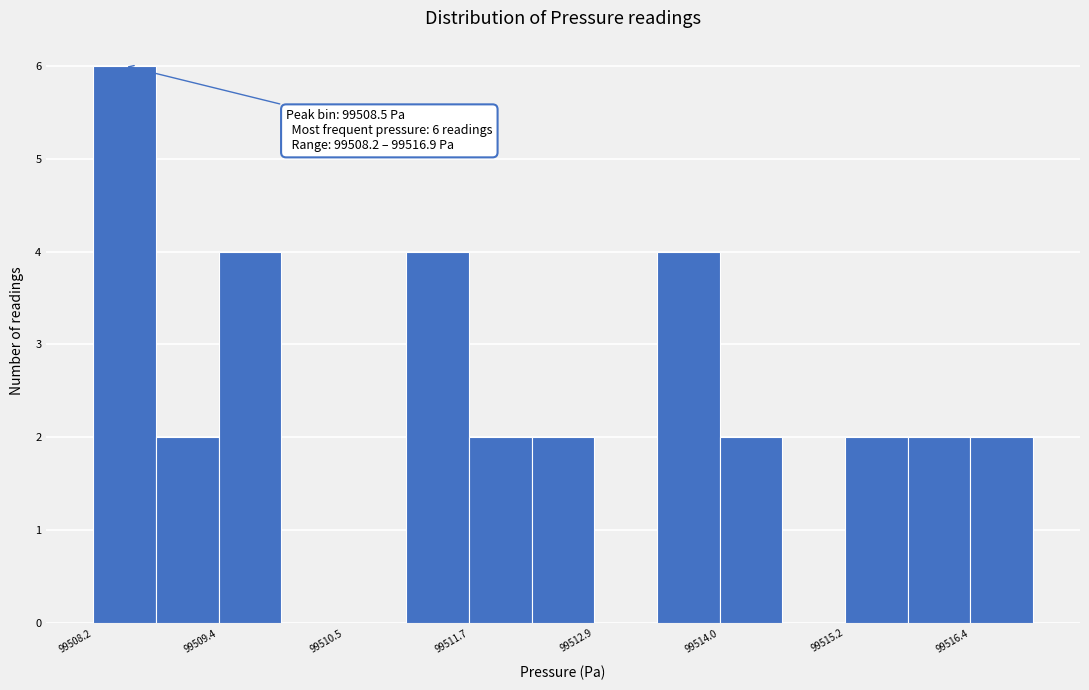

Around what value on the x-axis is the tallest bar? Give the approximate position of its centre, as read against the axis.

99508.4